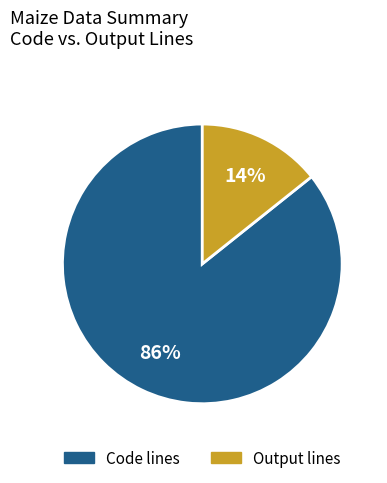

Rank the categories by value from highest to lowest.

Code lines, Output lines